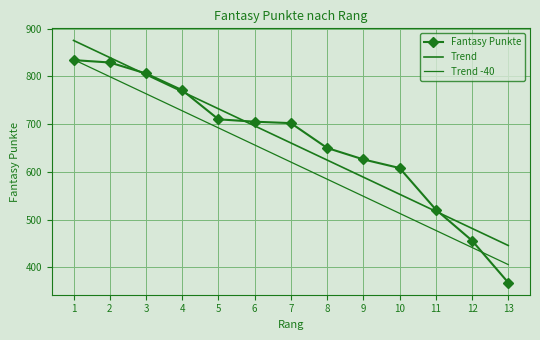

What is the difference between the highest and lowest values at 5?

40.0